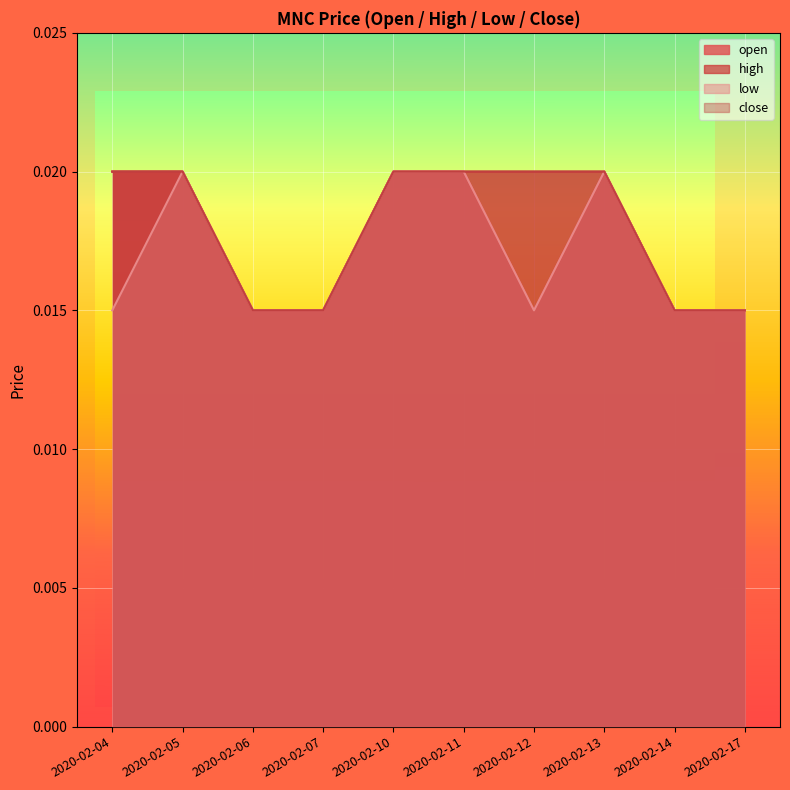

The low series shows 0.0 at 2020-02-11. True or false?

False